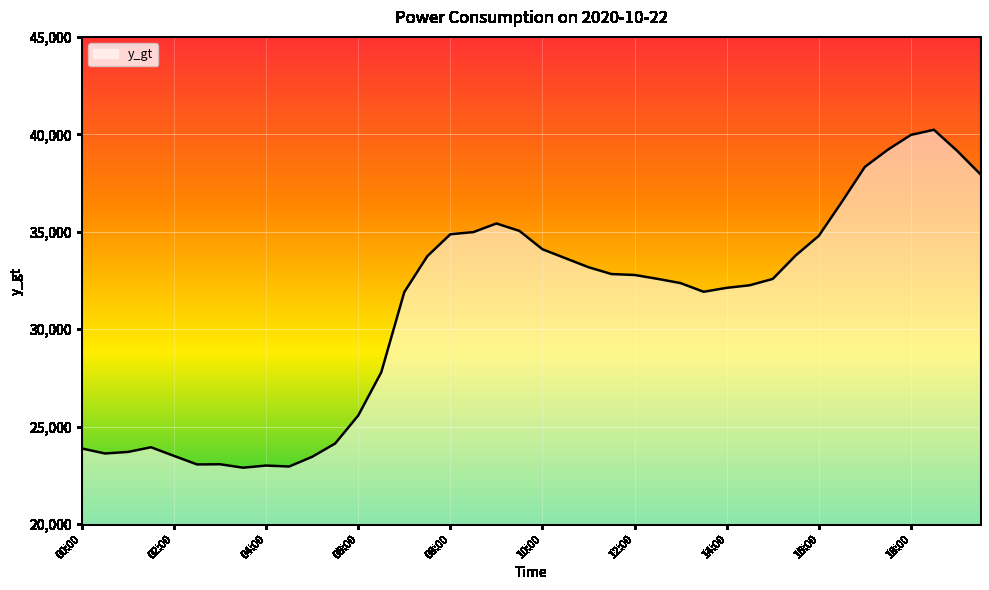

What is the smallest value displayed?

22891